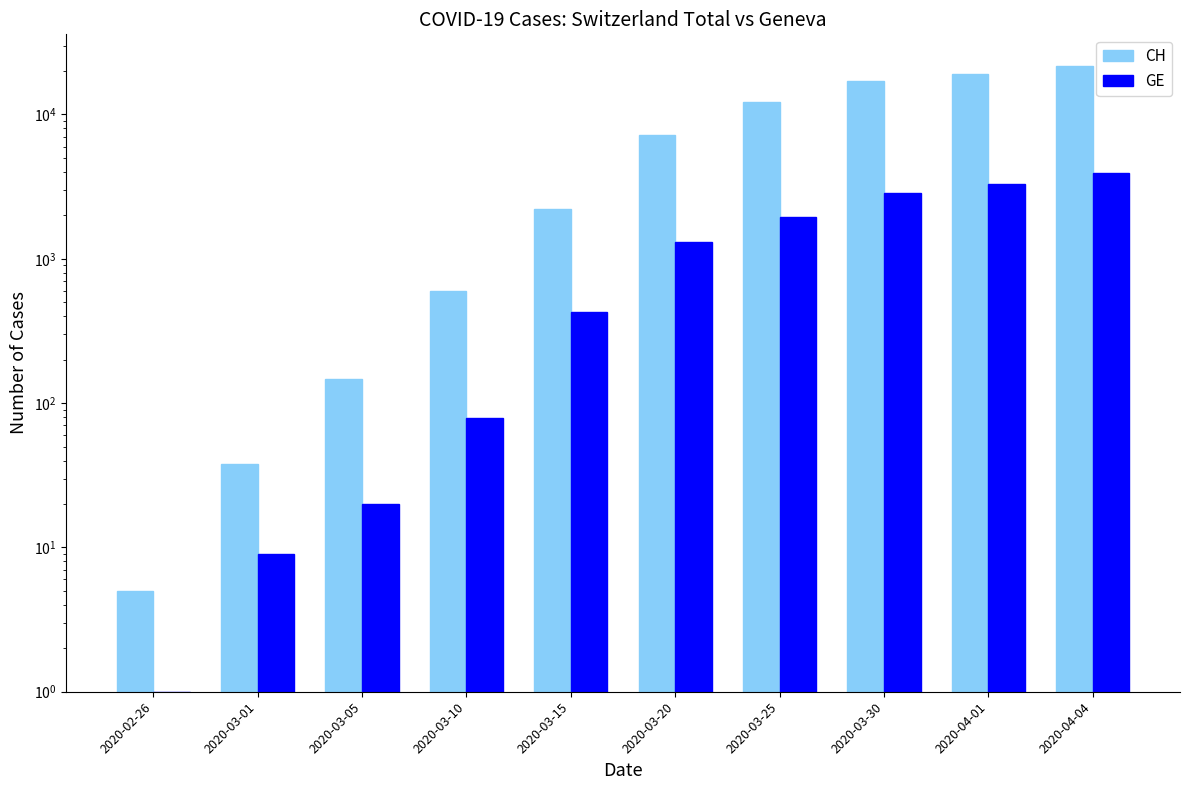

What is the label of the 9th bar from the left?

2020-04-01